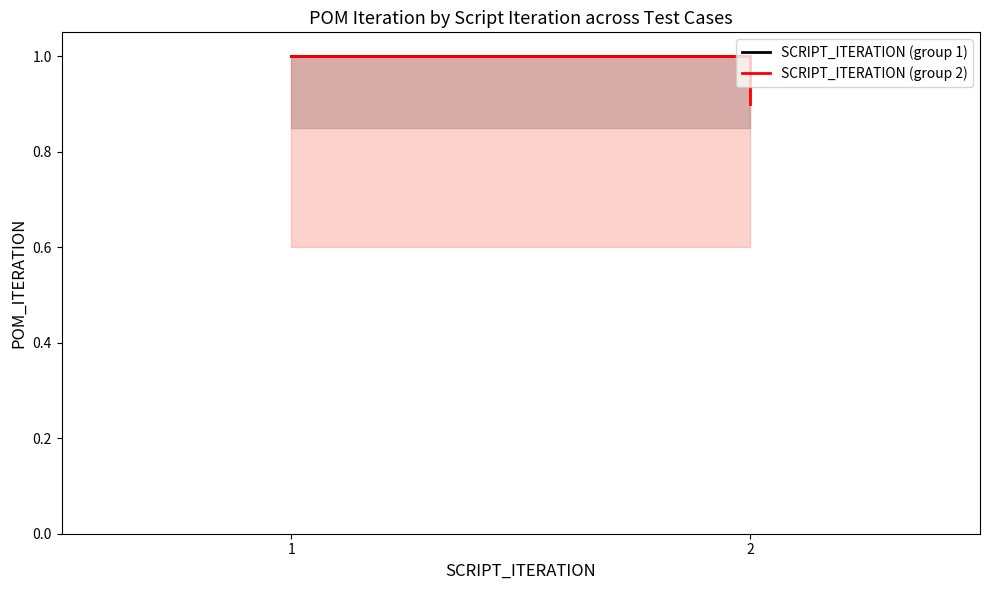

The value of SCRIPT_ITERATION (group 2) at 2 is 0.4. True or false?

False